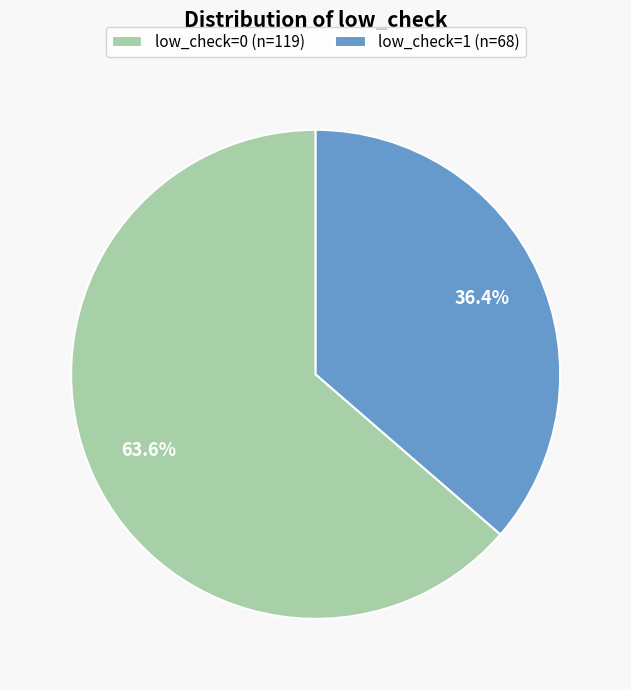

How many segments does this pie chart have?

2